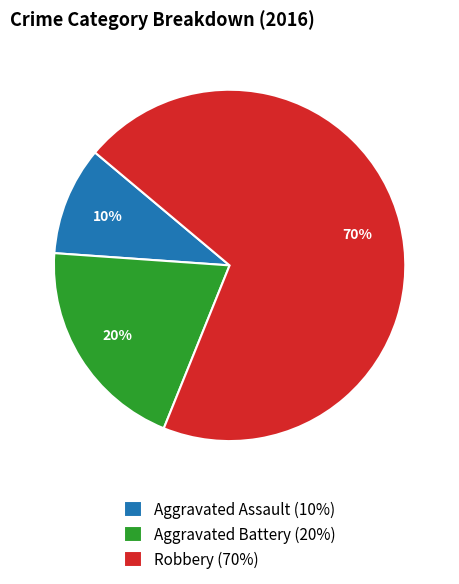

To the nearest percent, what is the combined percentage of Aggravated Assault and Robbery?

80%